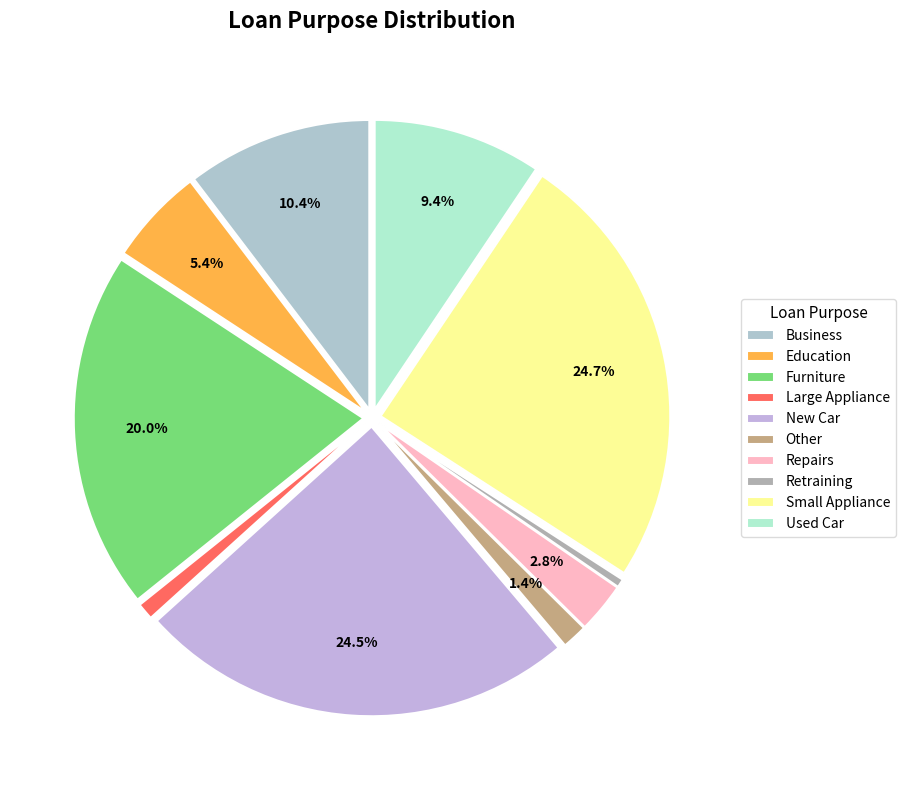

What is the largest slice in the pie chart?

Small Appliance